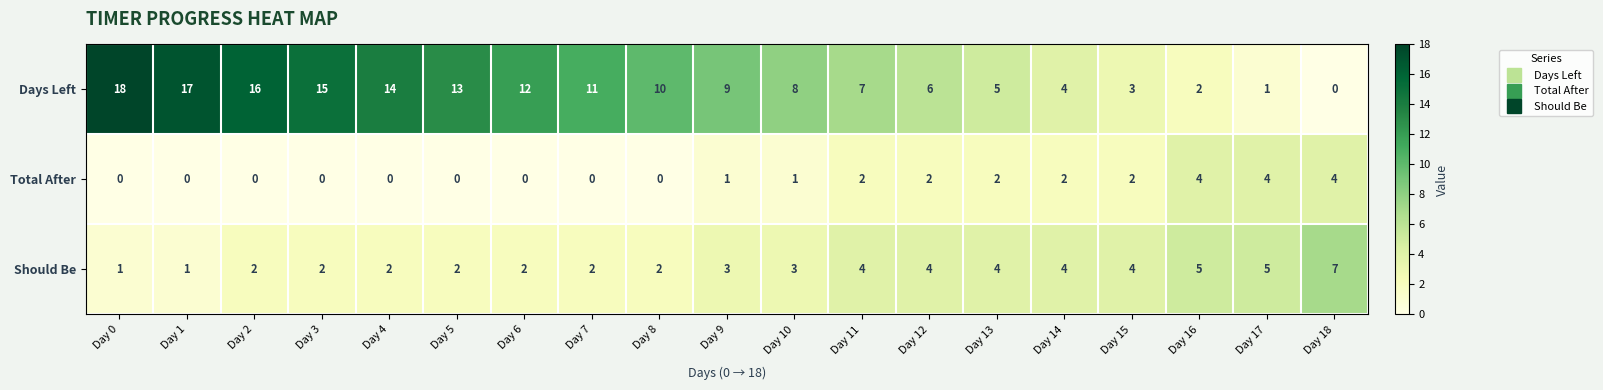

How many series are shown in this chart?

3